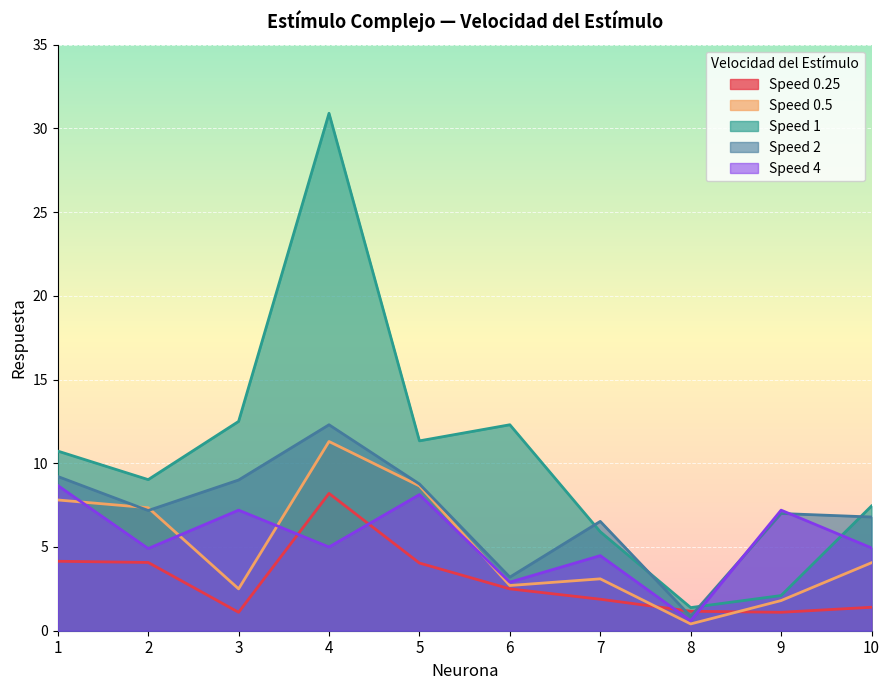

How many distinct data groups are displayed?

5